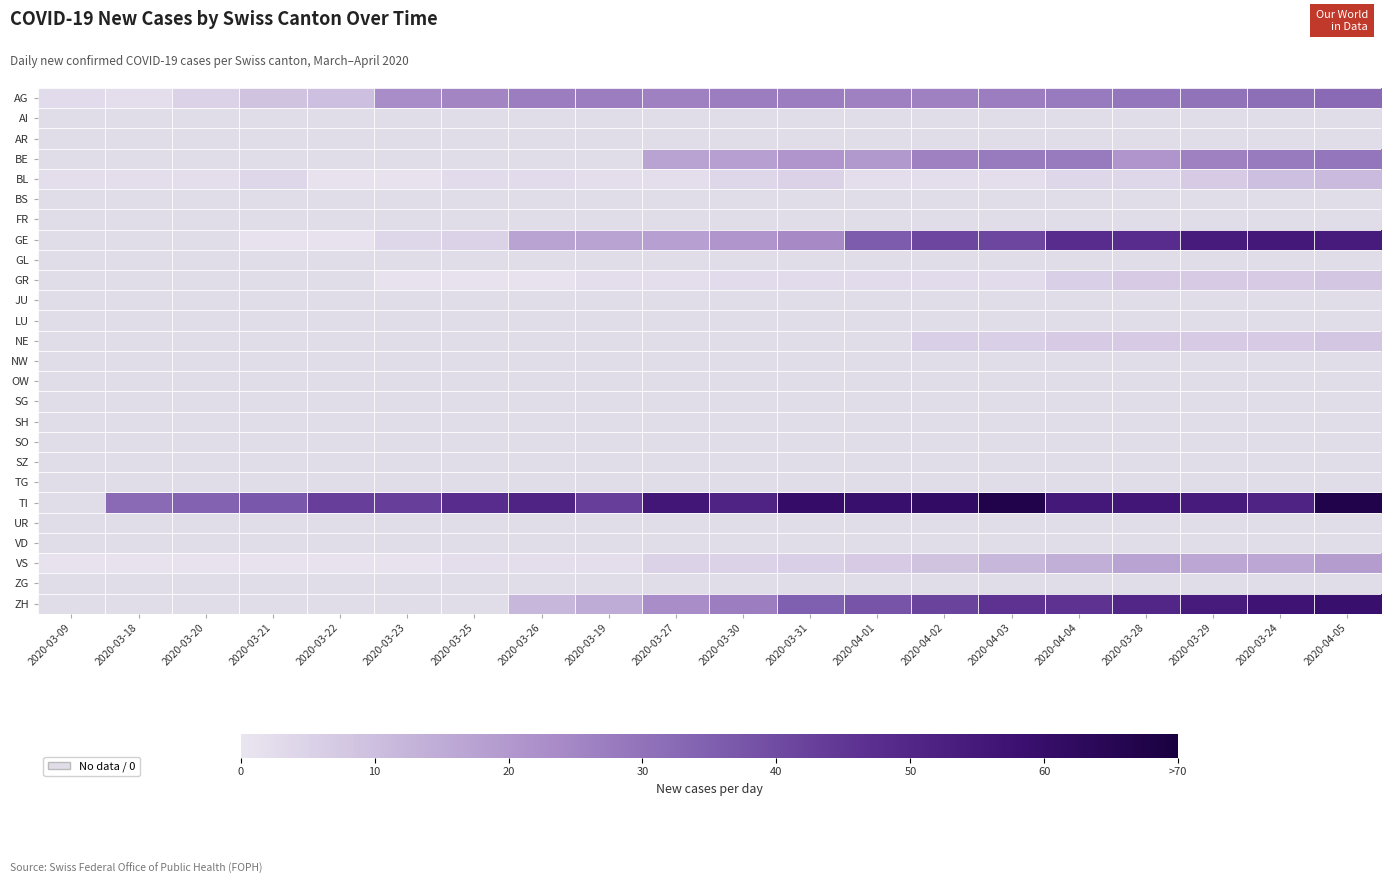

What is the maximum value for VS?

19.0